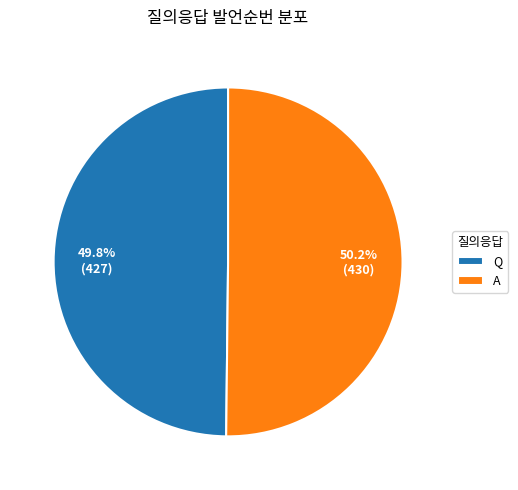

How much of the chart is everything except Q?

50.2%